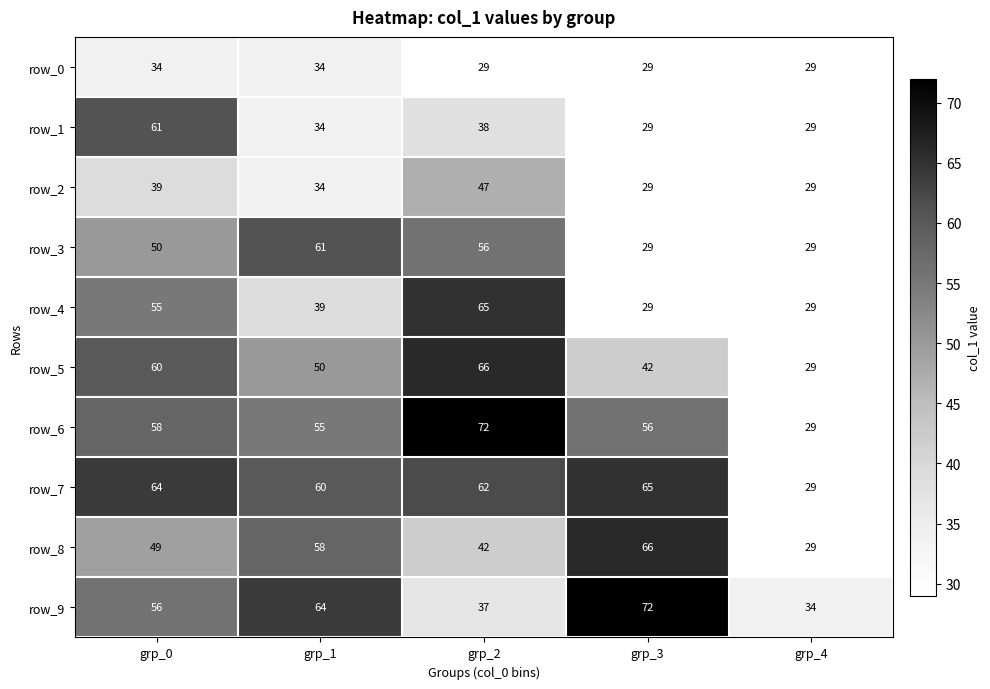

What is the spread (max minus min) of values at grp_3?

43